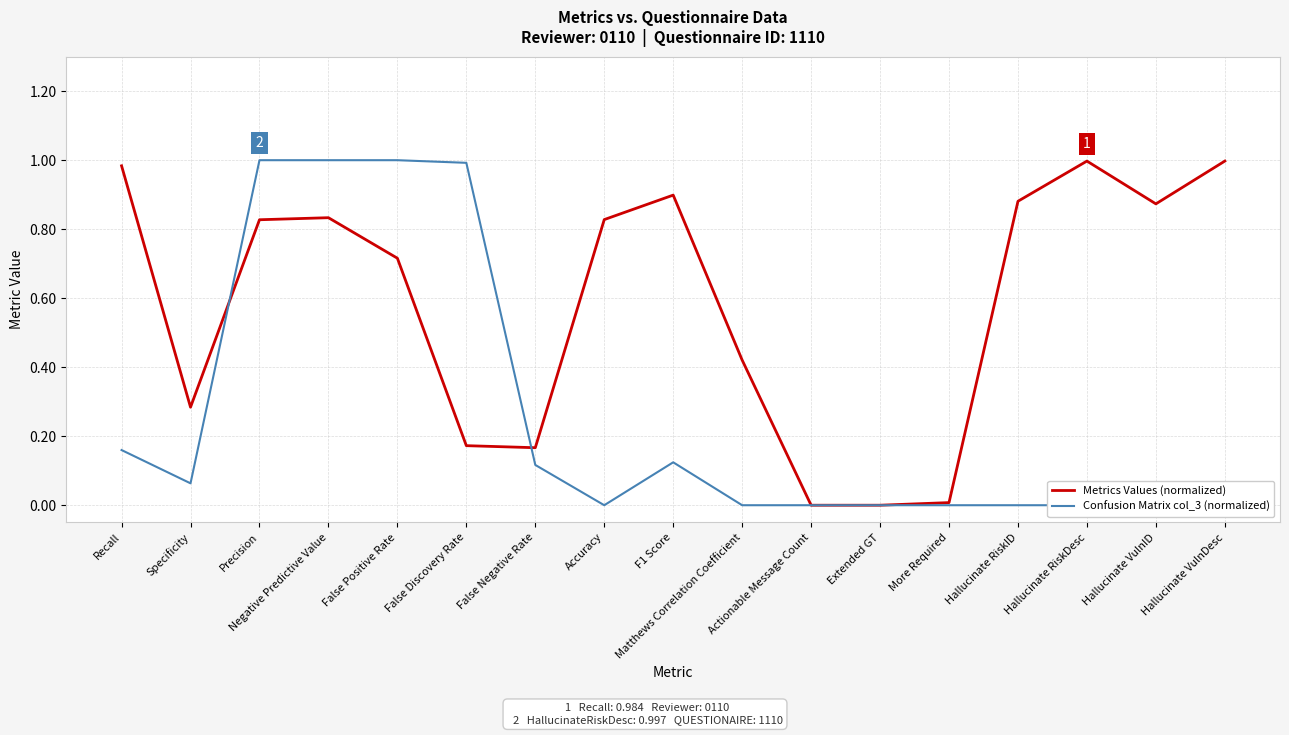

What is the label of the 1st point from the right?

Hallucinate VulnDesc